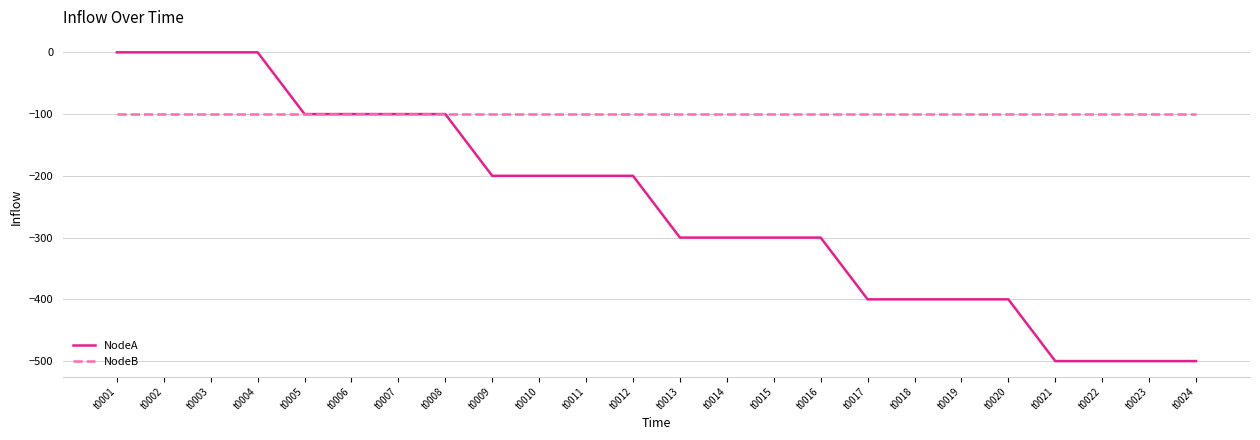

Which series has the largest total across all categories?

NodeB